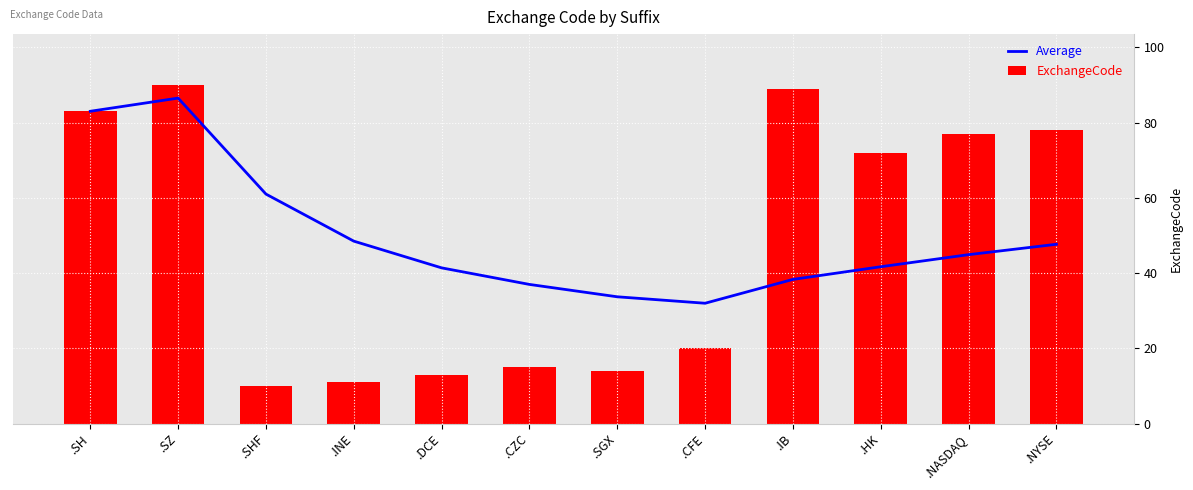

What is the approximate value of Average at .SZ?

86.5